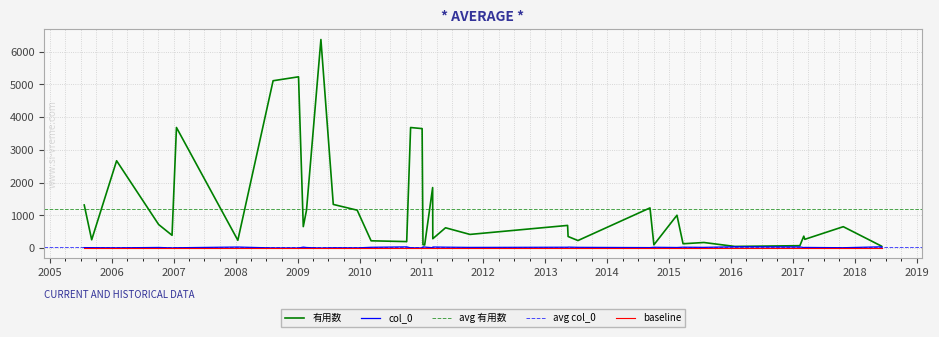

List the labels in order of 有用数 value, smallest first.

2016-01-23, 2018-06-08, 2018-06-07, 2017-02-10, 2011-01-20, 2014-10-03, 2011-01-10, 2015-03-24, 2015-07-25, 2010-10-06, 2010-03-10, 2013-07-12, 2008-01-14, 2005-09-04, 2017-03-11, 2011-03-09, 2013-05-15, 2017-03-05, 2006-12-22, 2011-10-14, 2011-05-23, 2017-10-24, 2009-02-03, 2013-05-12, 2006-10-04, 2015-02-16, 2009-02-22, 2009-12-18, 2014-09-10, 2005-07-22, 2009-07-30, 2011-03-08, 2006-01-29, 2011-01-05, 2010-10-29, 2007-01-17, 2008-08-09, 2009-01-06, 2009-05-18